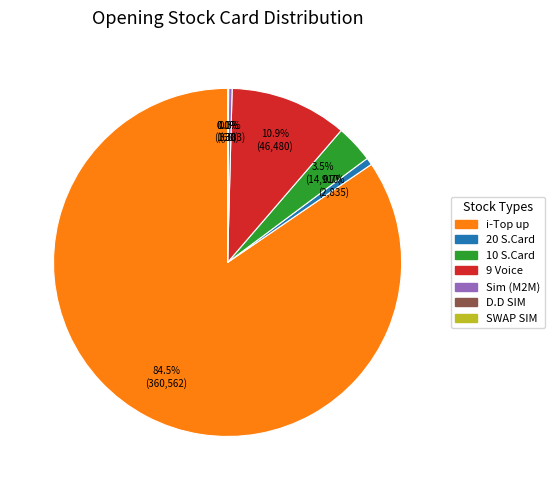

Is there a majority slice in this chart?

Yes